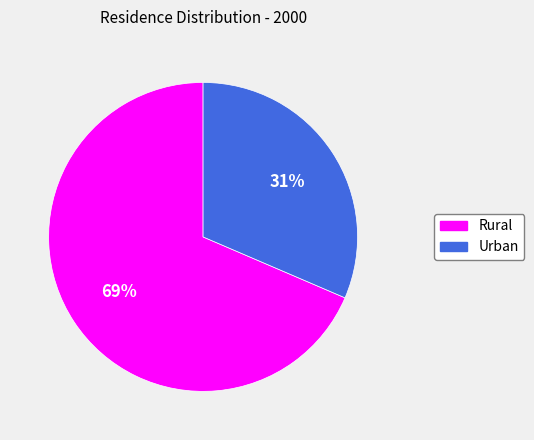

Is there a majority slice in this chart?

Yes